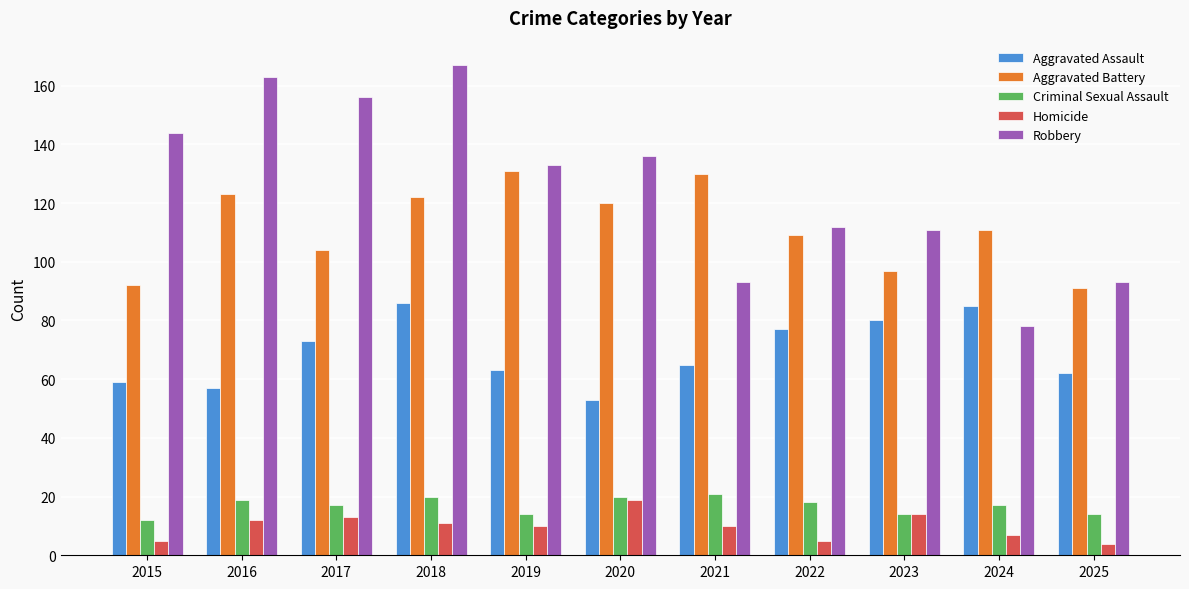

At 2025, list the series in order from smallest to largest.

Homicide, Criminal Sexual Assault, Aggravated Assault, Aggravated Battery, Robbery